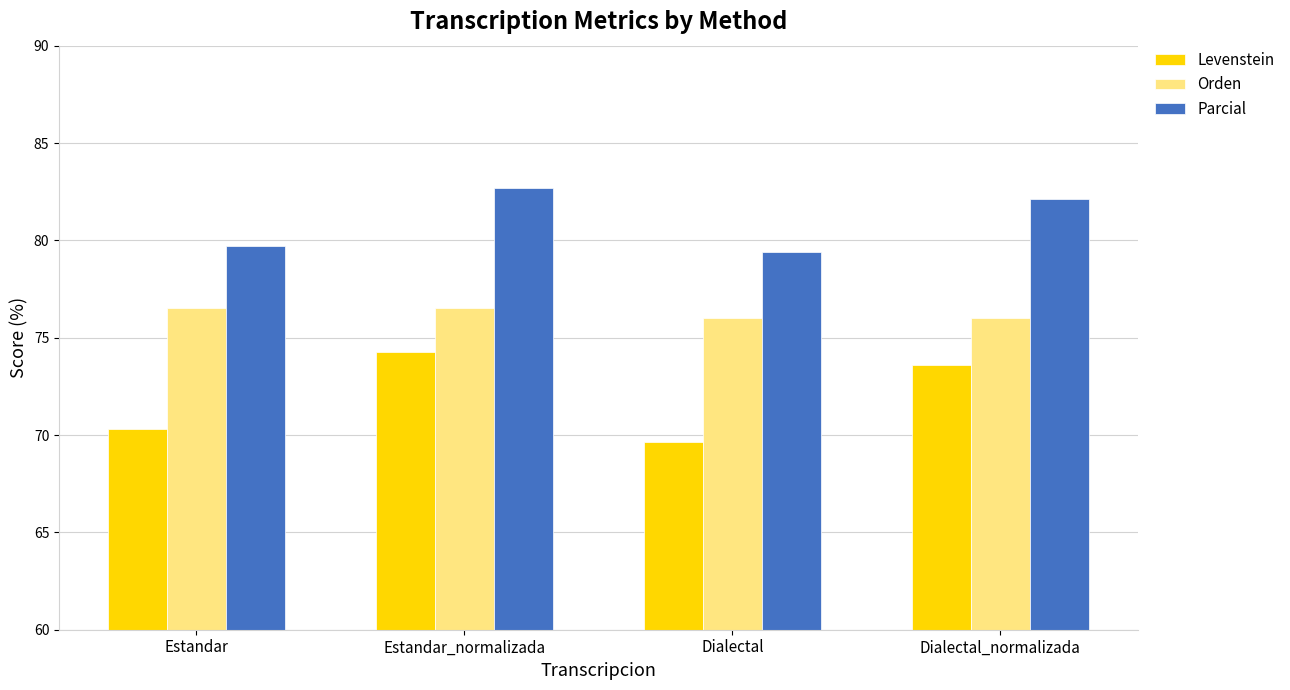

How many bars are there in each group?

3